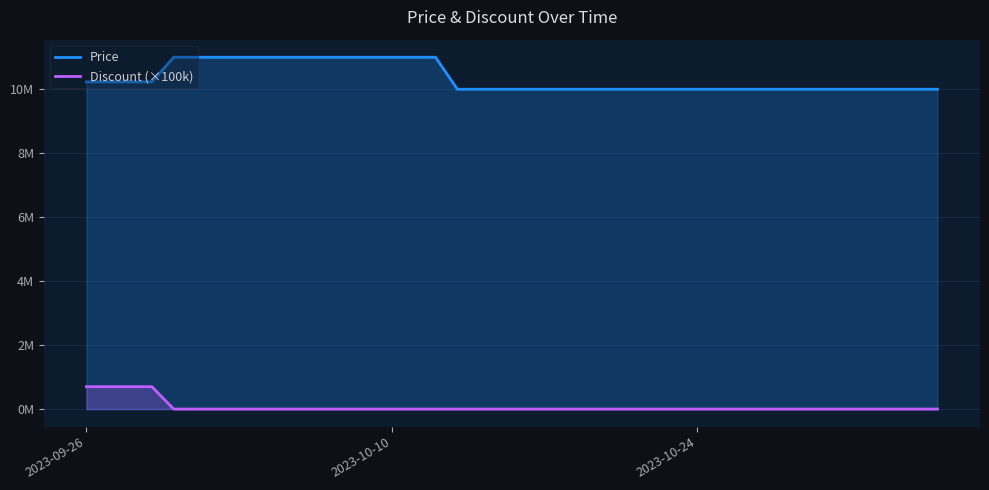

At 2023-10-10, list the series in order from largest to smallest.

Price, Discount (×100k)